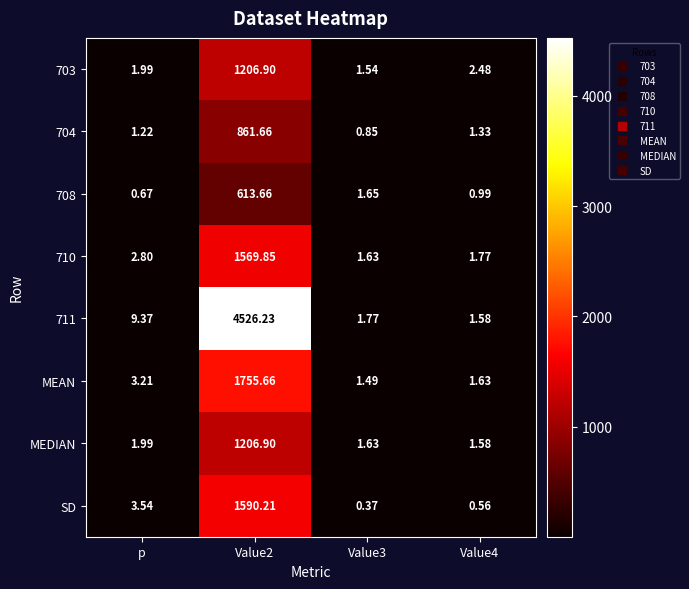

How many values in the MEAN series exceed 3?

2